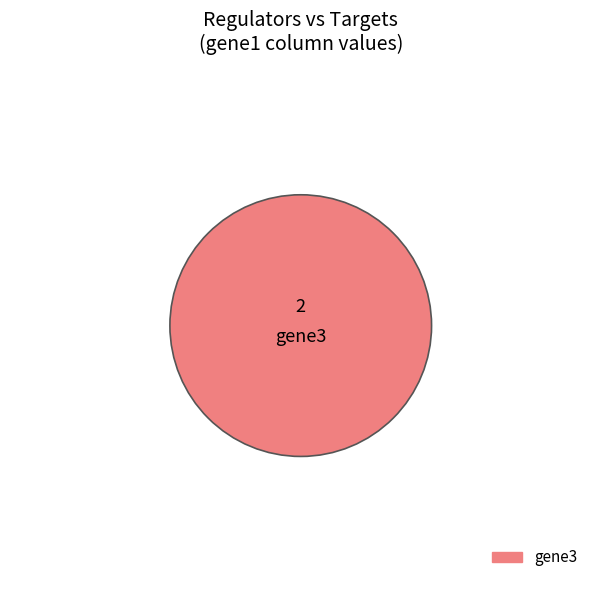

The gene3 slice represents 100% of the pie. True or false?

True